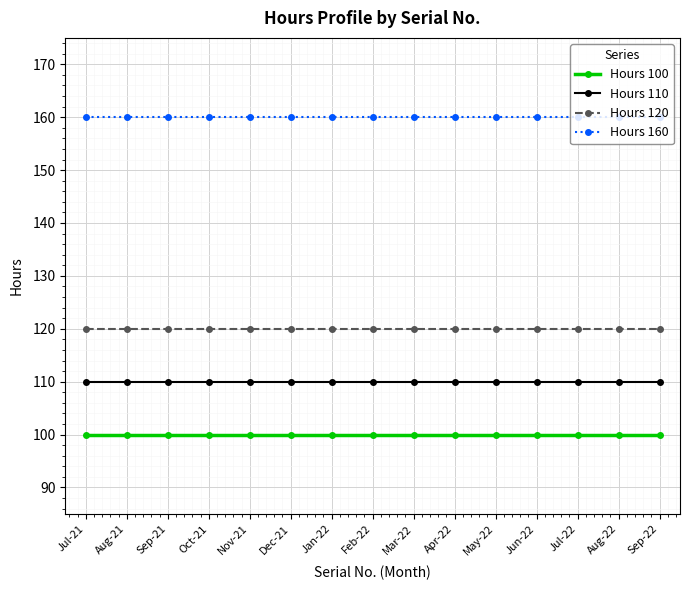

Which series has the largest total across all categories?

Hours 160